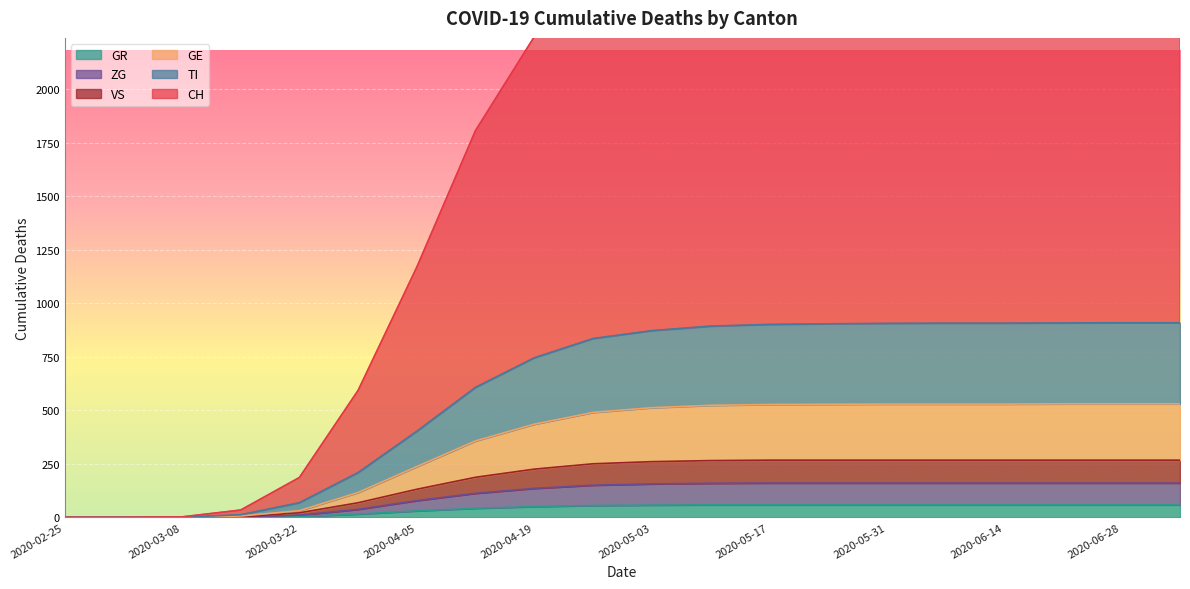

List the series in order of their peak value, lowest first.

GR, ZG, VS, GE, TI, CH